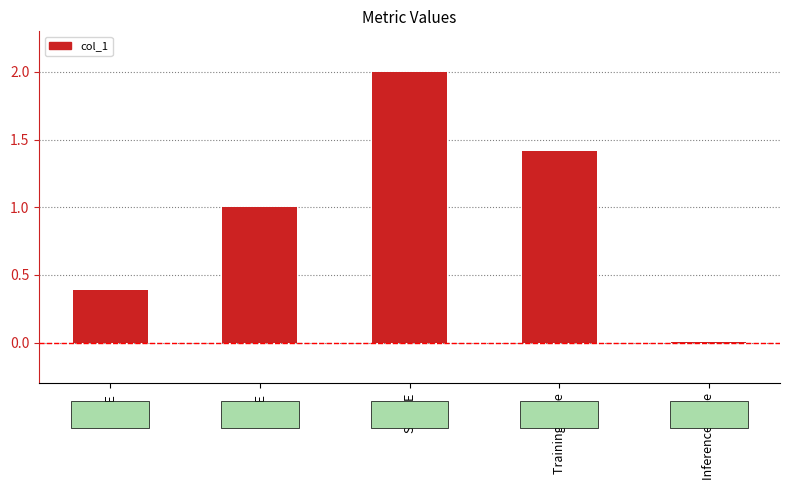

The chart shows a value of 0.5 at MSE. True or false?

False